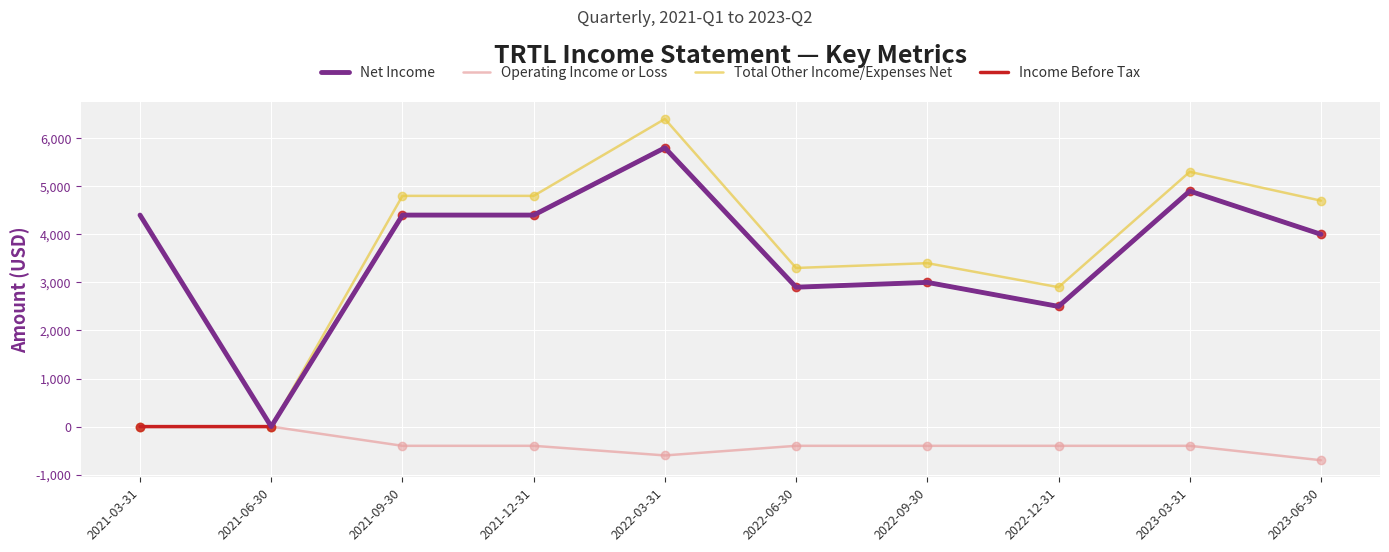

Which series has the largest total across all categories?

Net Income